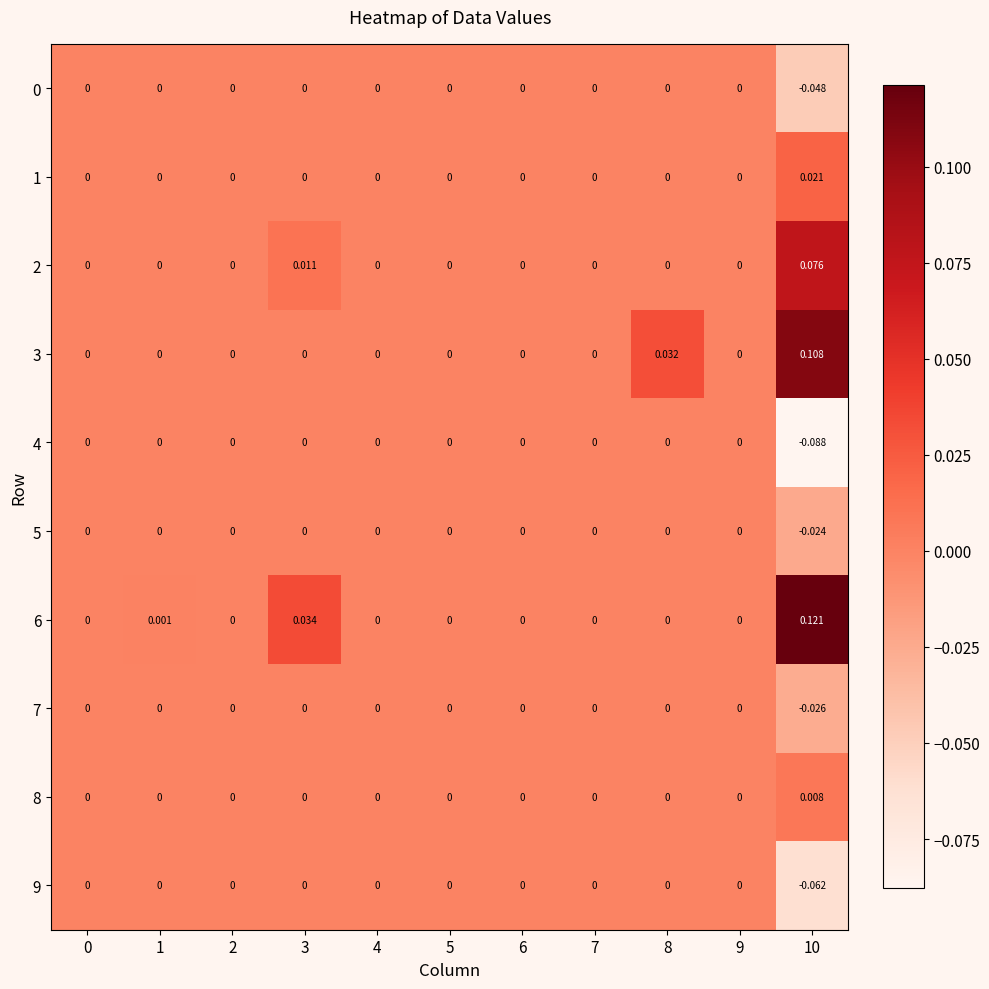

At 2, list the series in order from largest to smallest.

0, 1, 2, 3, 4, 5, 6, 7, 8, 9